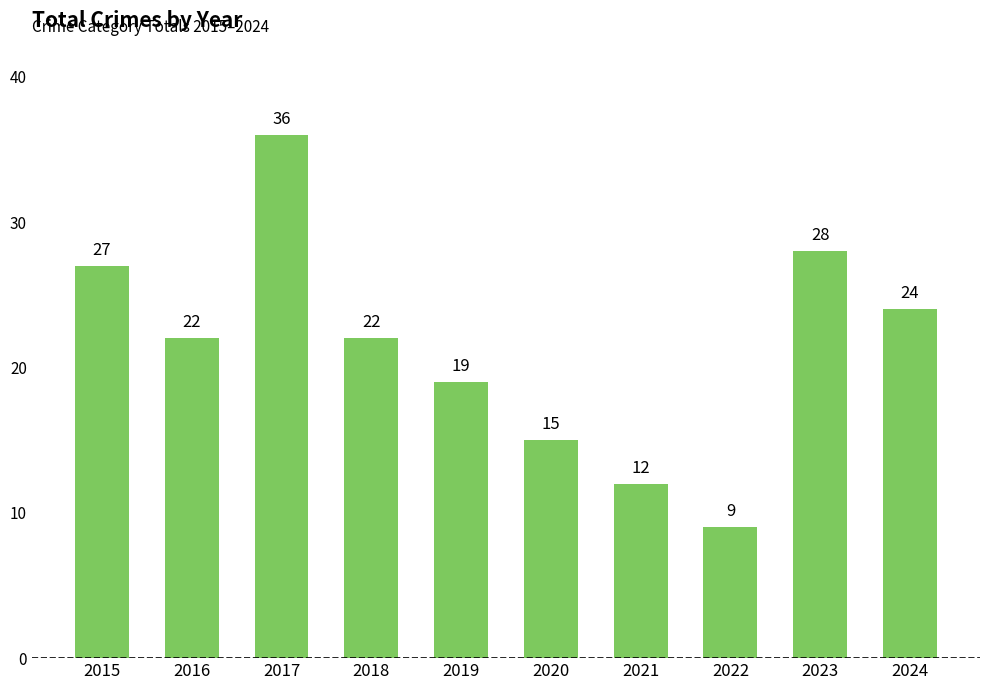

What is the ratio of the value at 2019 to the value at 2020?

1.3